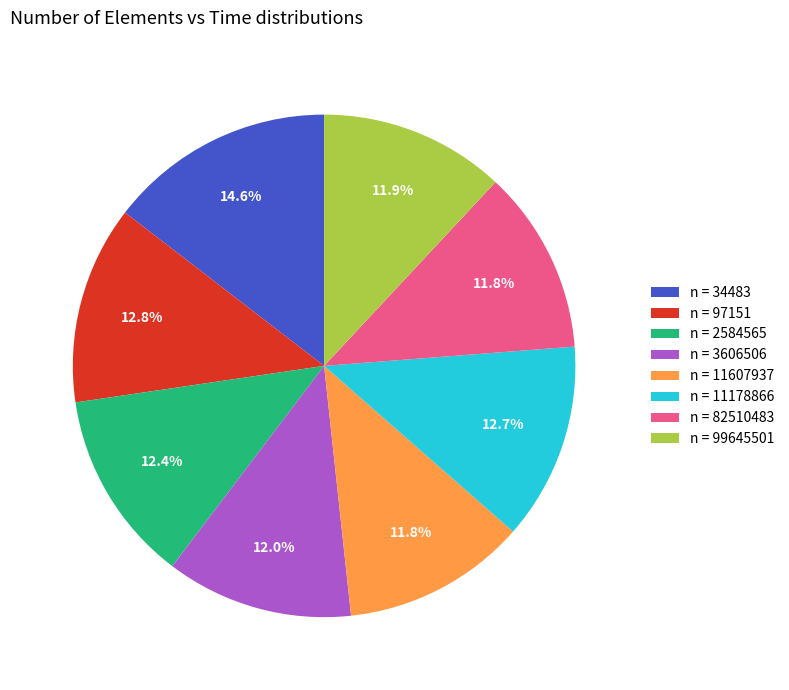

Which has a higher value, n = 2584565 or n = 82510483?

n = 2584565